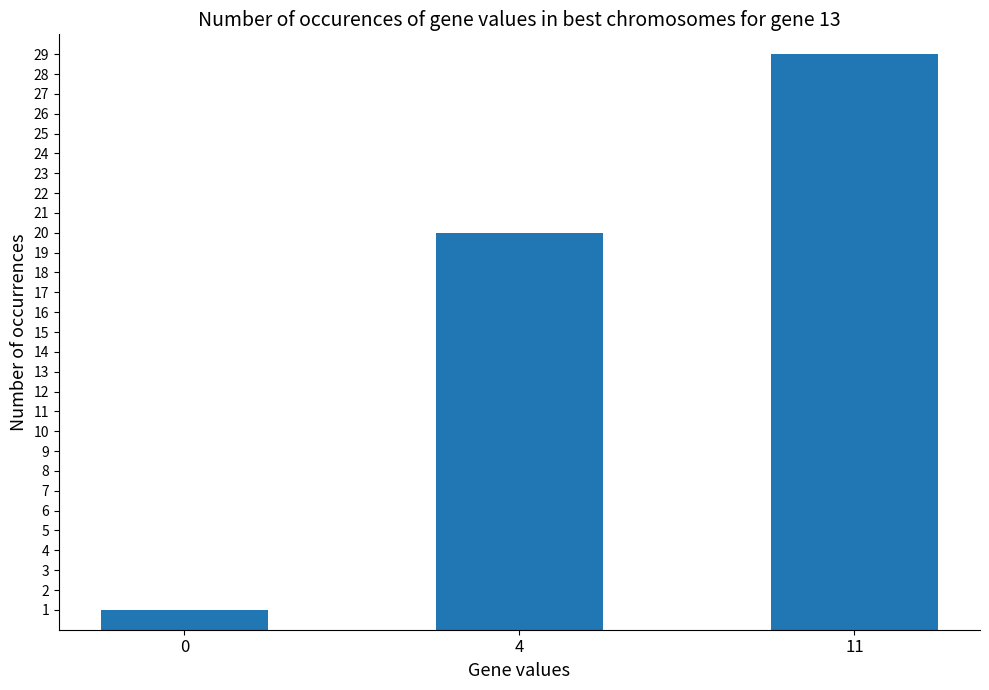

What is the sum of the values at 4 and 11?

49